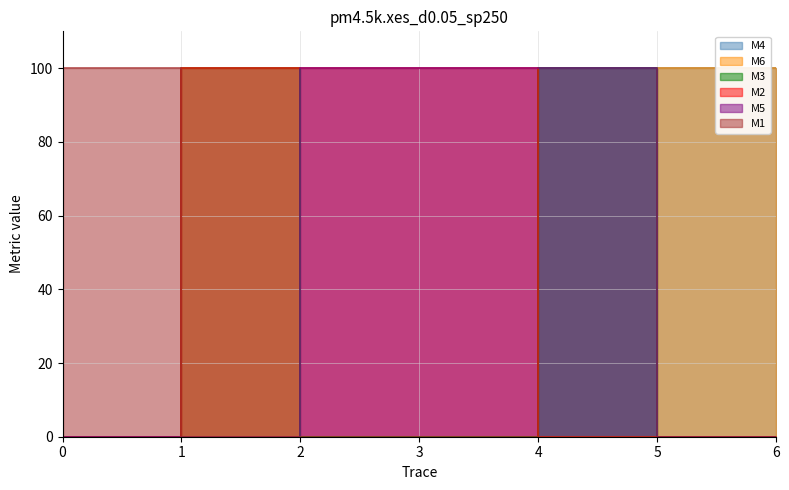

How many lines are shown in the chart?

6